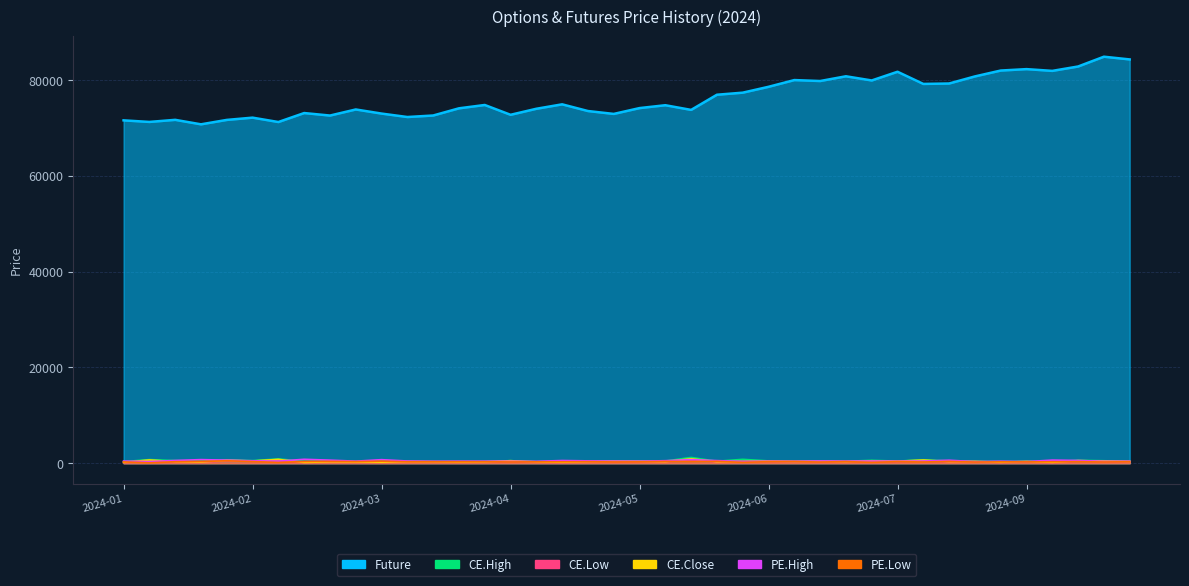

Rank the series at 2024-01-10 from highest to lowest value.

Future, CE.High, CE.Close, PE.High, CE.Low, PE.Low